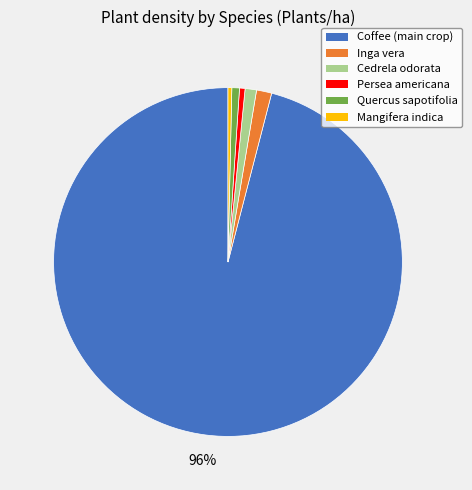

Which slice is the largest?

Coffee (main crop)